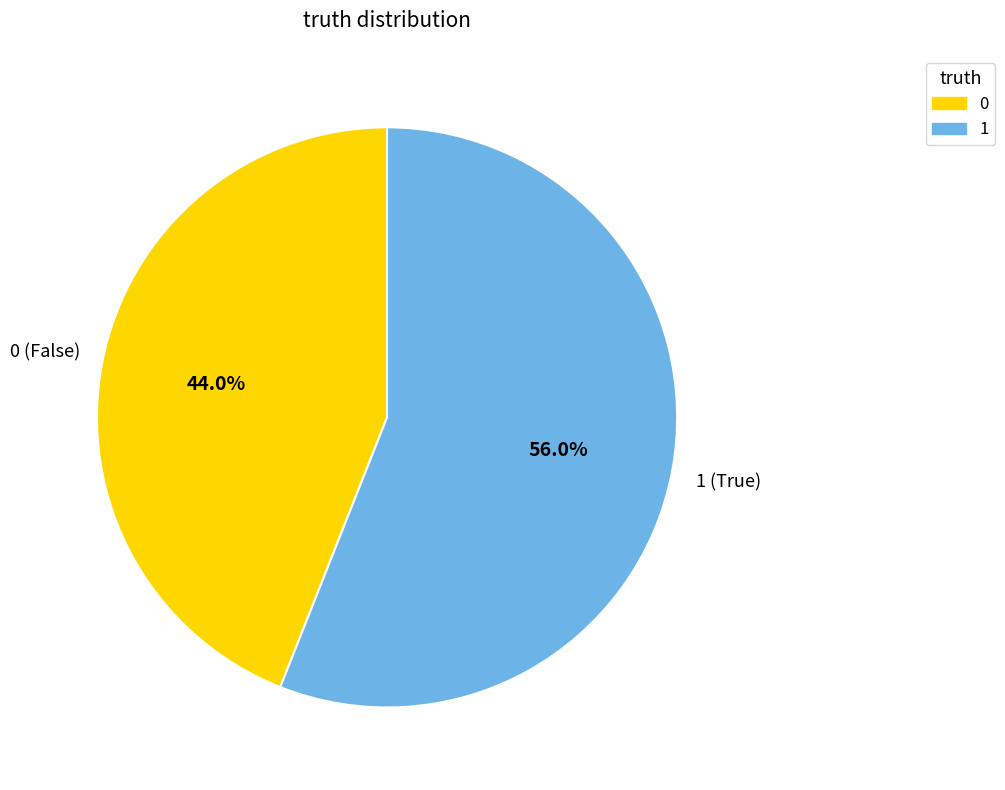

The 0 slice represents 44% of the pie. True or false?

True